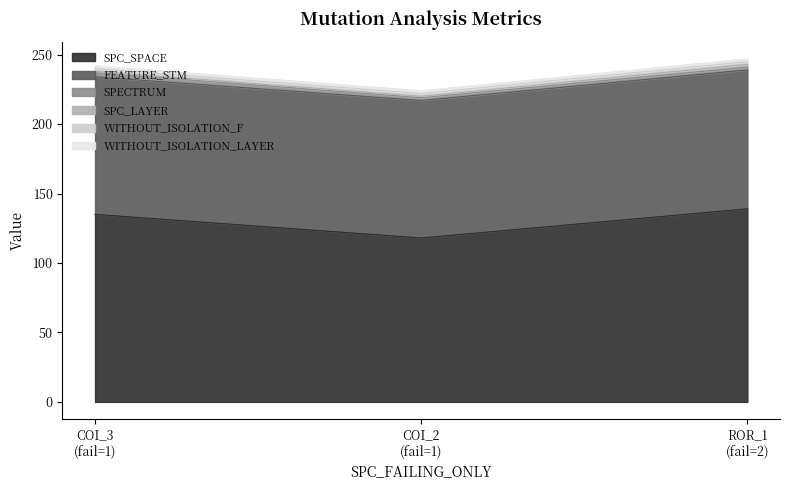

Which series changed the most between AutoResponder.EmailSystem.Client.COI_3 and AutoResponder.EmailSystem.Client.COI_2?

SPC_SPACE